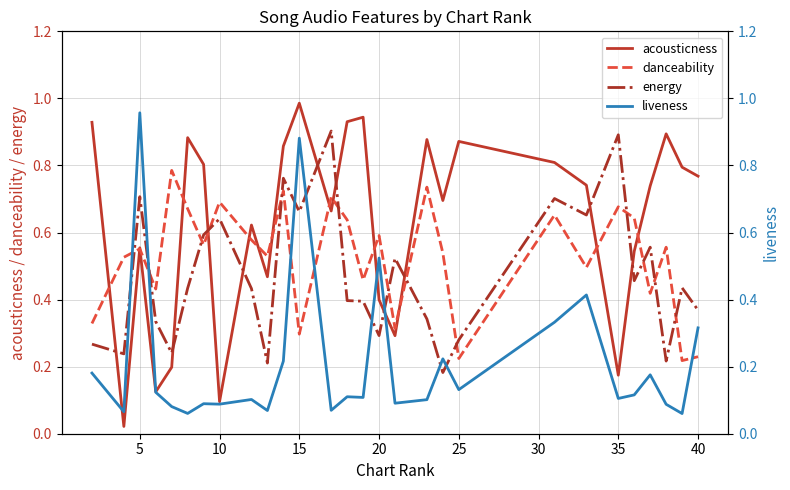

What is the difference between the second highest and second lowest values in the energy series?

0.7